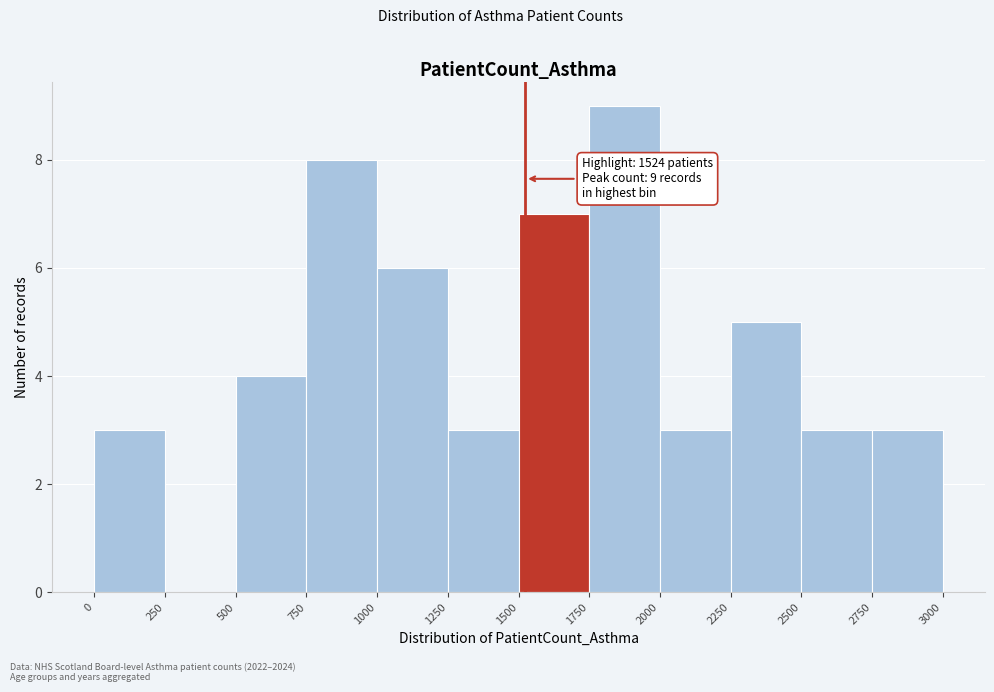

Over which range of the x-axis is the bar tallest?

1750 to 2000